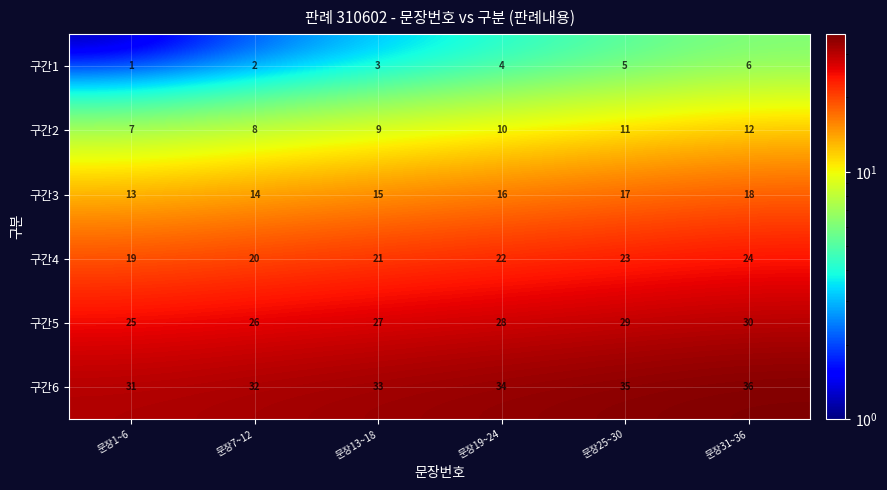

What value does the 구간5 series have at 문장7~12?

26